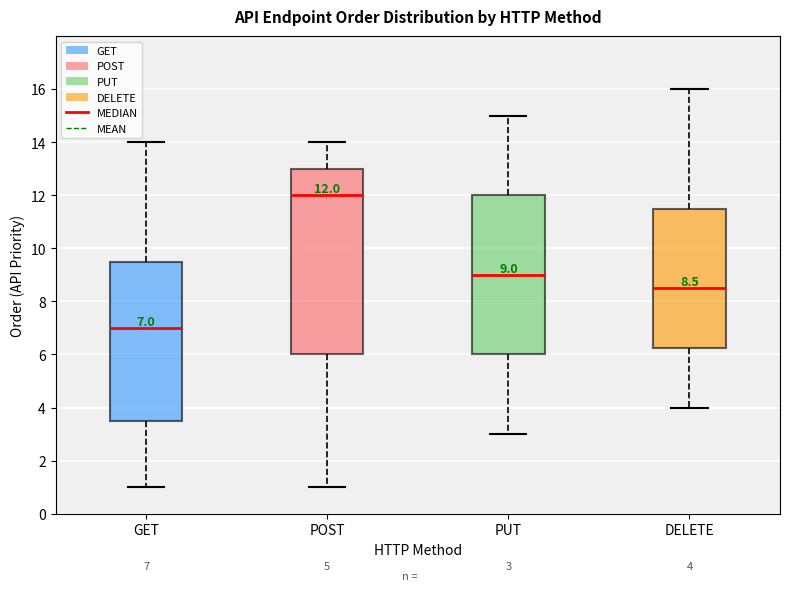

Which box is the tallest, from its lower edge to its upper edge?

POST